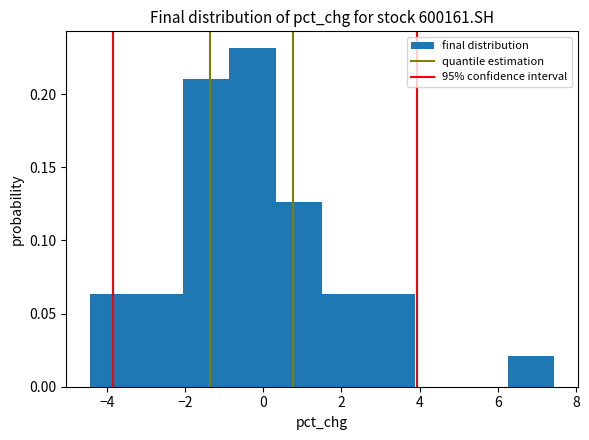

Reading left to right, transcribe this chart: for each bar, give the range it covers on the x-axis and its height. Neither the bar edges nor the heights are printed on the chart, so give them approximately, as read against the axes.

-4.4 to -3.2: 0.065
-3.2 to -2.0: 0.065
-2.0 to -0.8: 0.210
-0.8 to 0.4: 0.230
0.4 to 1.6: 0.125
1.6 to 2.6: 0.065
2.6 to 3.8: 0.065
3.8 to 5.0: 0
5.0 to 6.2: 0
6.2 to 7.4: 0.020